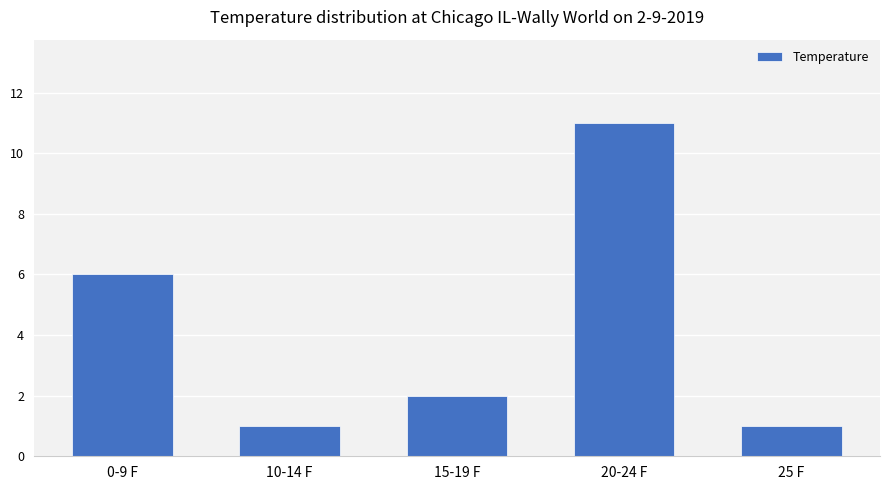

What is the average value?

4